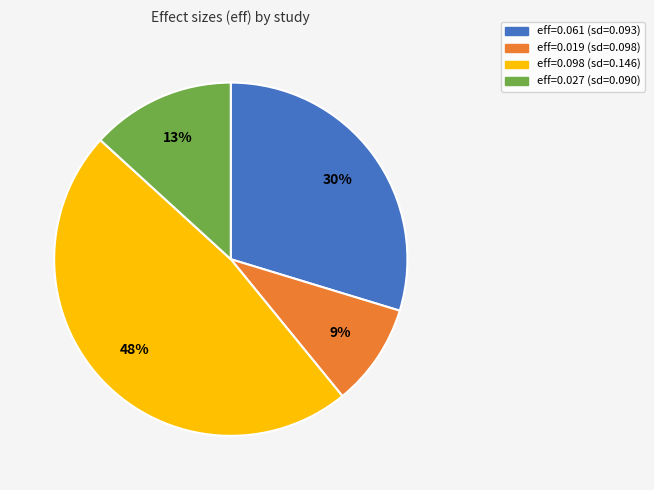

True or false: eff=0.061 (sd=0.093) accounts for 30% of the total.

True